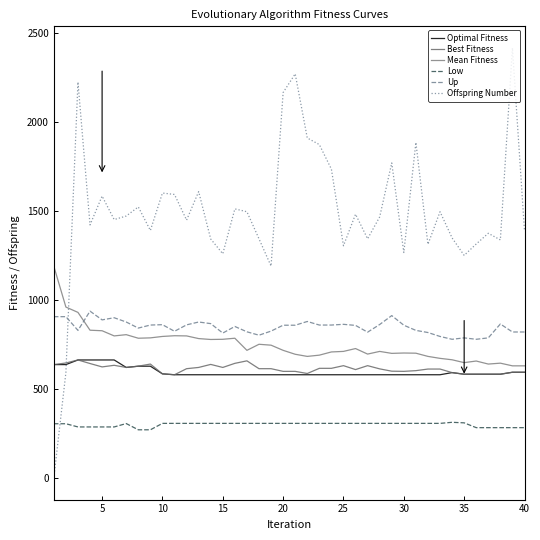

Which series has the largest range (max minus min)?

Offspring Number